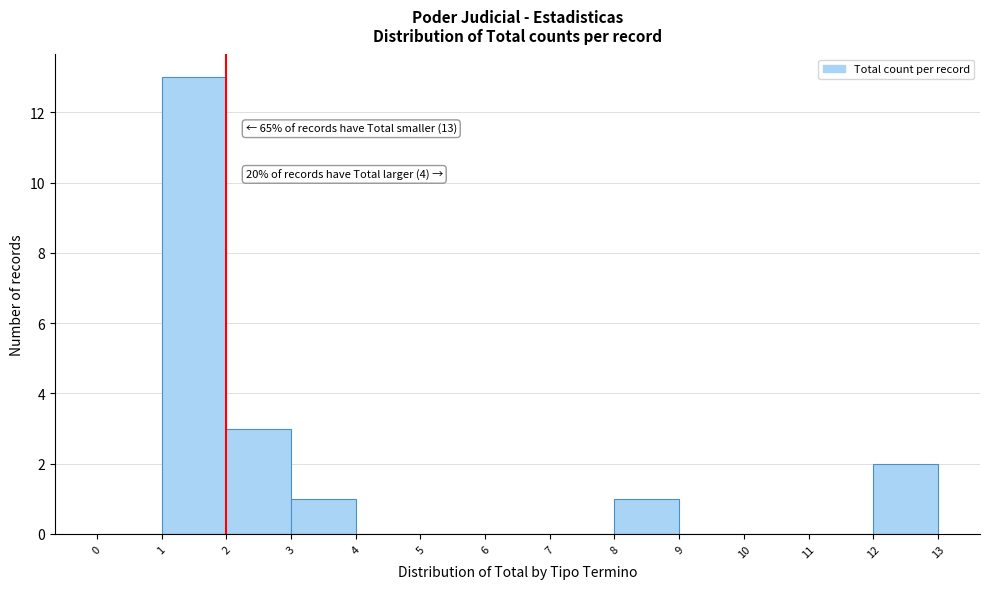

Over which range of the x-axis is the bar tallest?

1 to 2